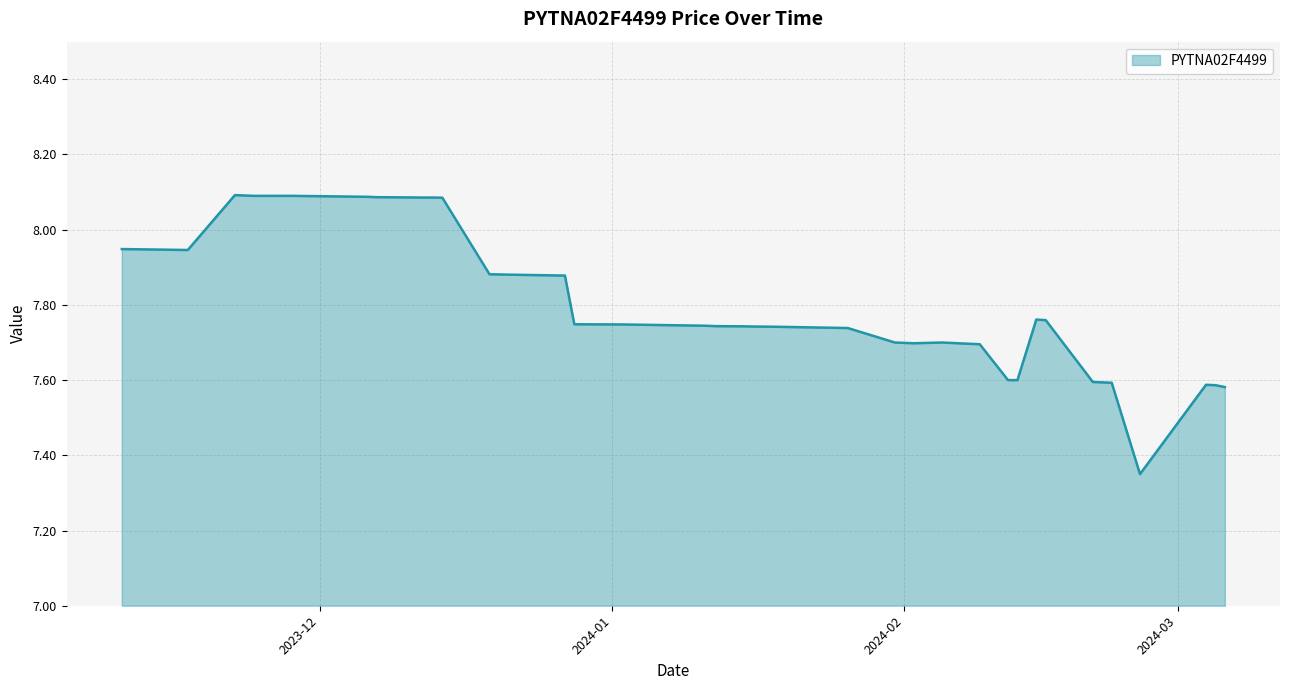

What is the greatest value displayed?

8.1